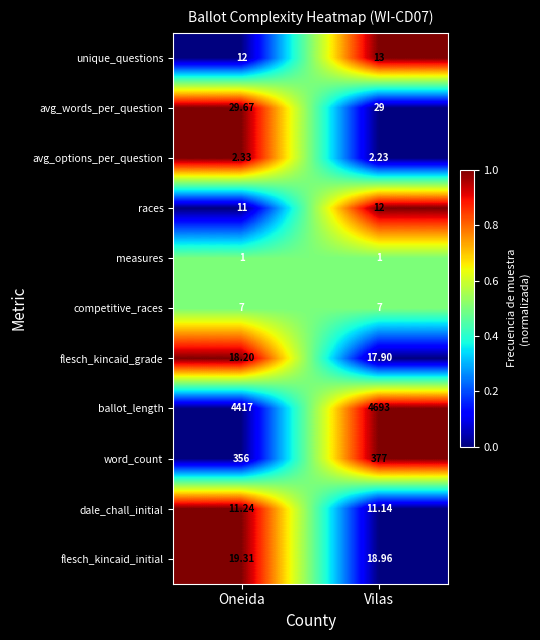

Where is dale_chall_initial nearest to the value 11?

Vilas